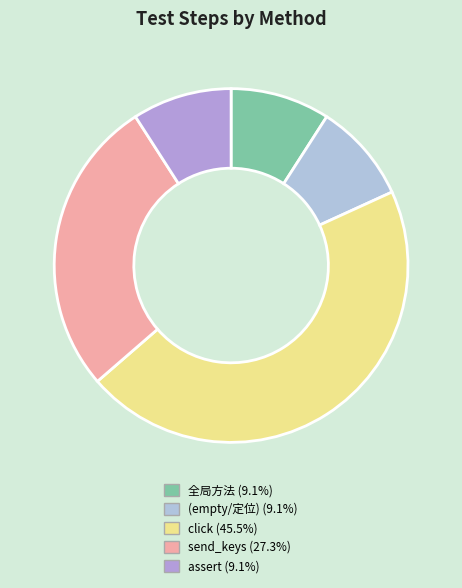

Count the number of slices in the pie.

5